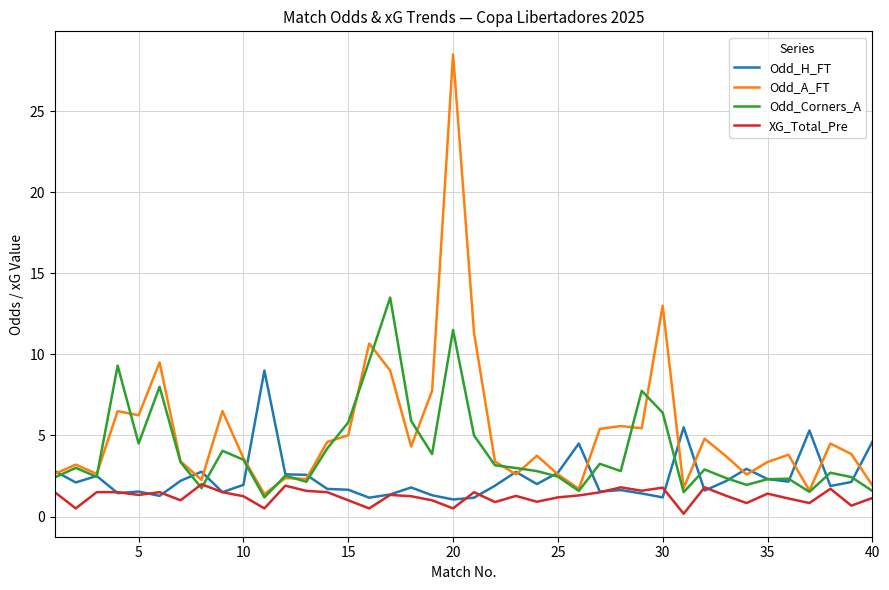

How many distinct data groups are displayed?

4